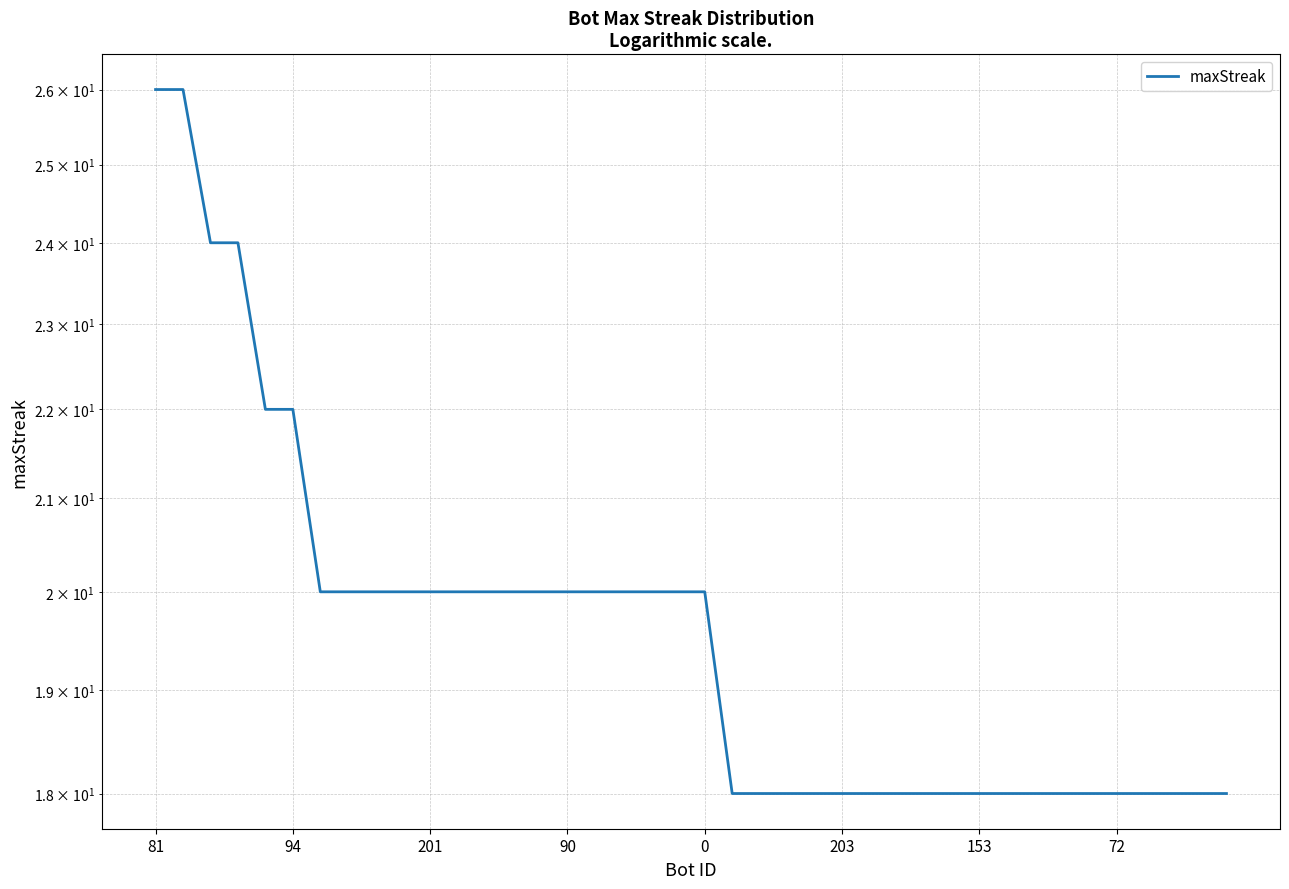

Reading right to left, list all the values displayed in this chart.

18	18	18	18	18	18	18	18	18	18	18	18	18	18	18	18	18	18	18	20	20	20	20	20	20	20	20	20	20	20	20	20	20	20	22	22	24	24	26	26